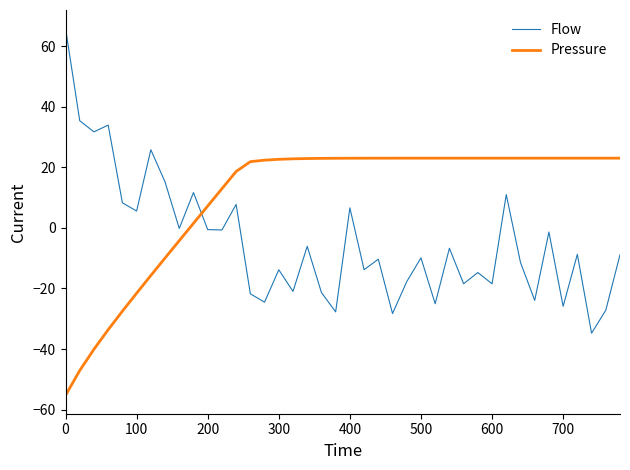

Which series has the largest range (max minus min)?

Flow